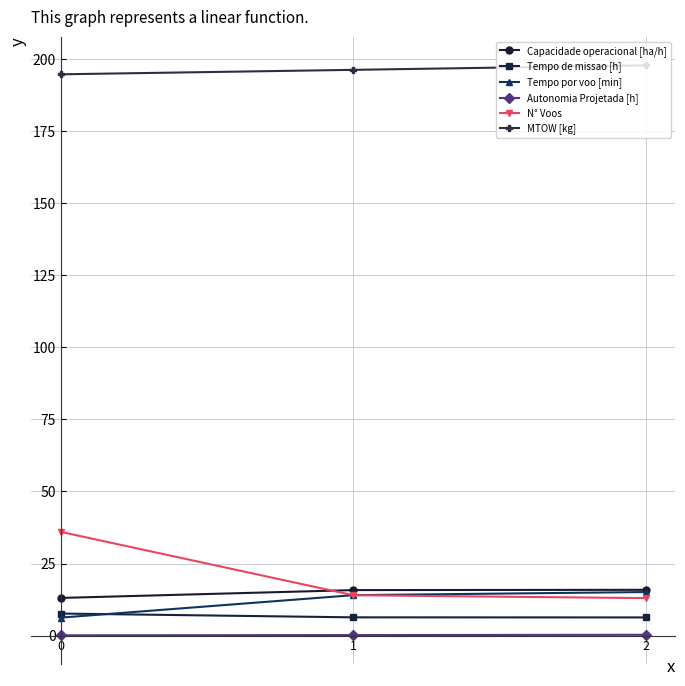

Which series has the widest spread of values?

N° Voos